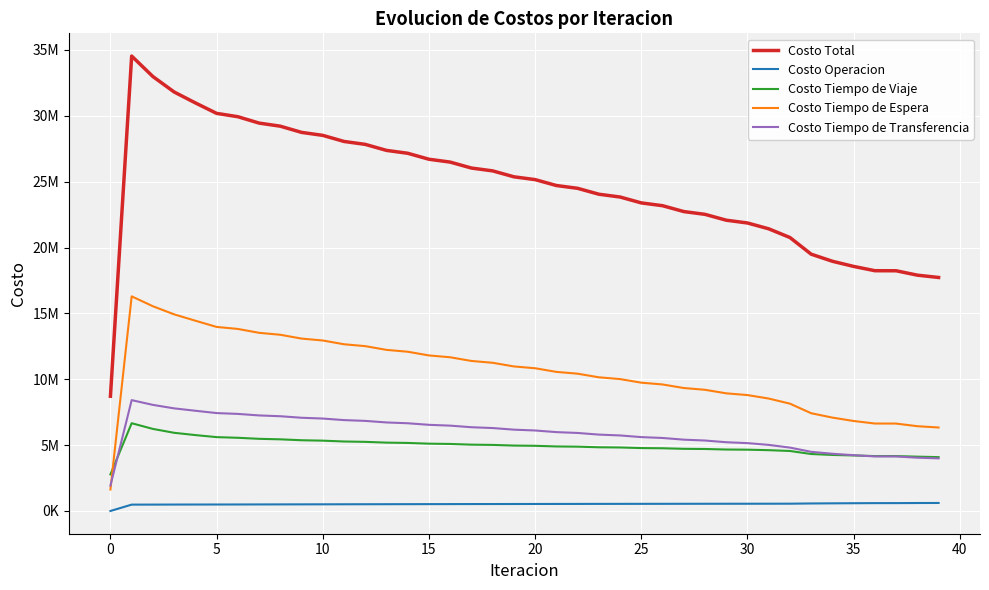

What are all the series names shown in the legend?

Costo Total, Costo Operacion, Costo Tiempo de Viaje, Costo Tiempo de Espera, Costo Tiempo de Transferencia